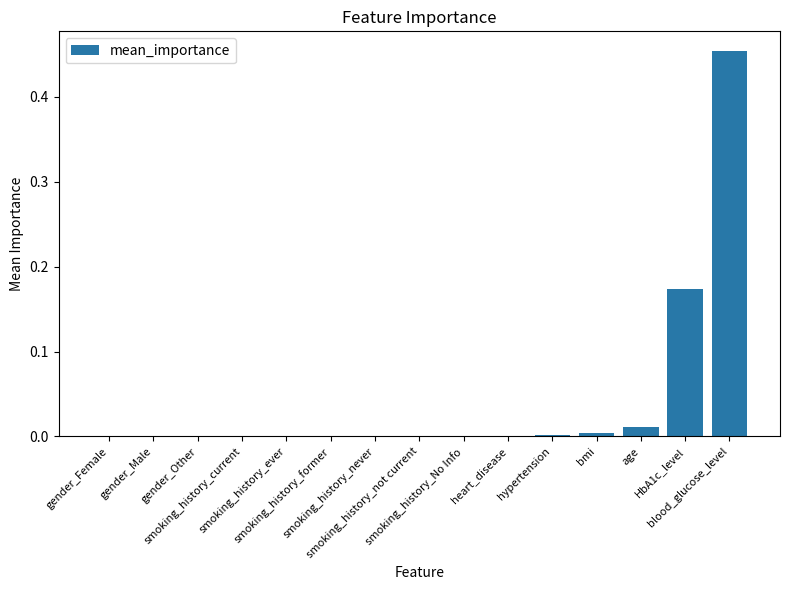

What is the sum of all values?

0.6